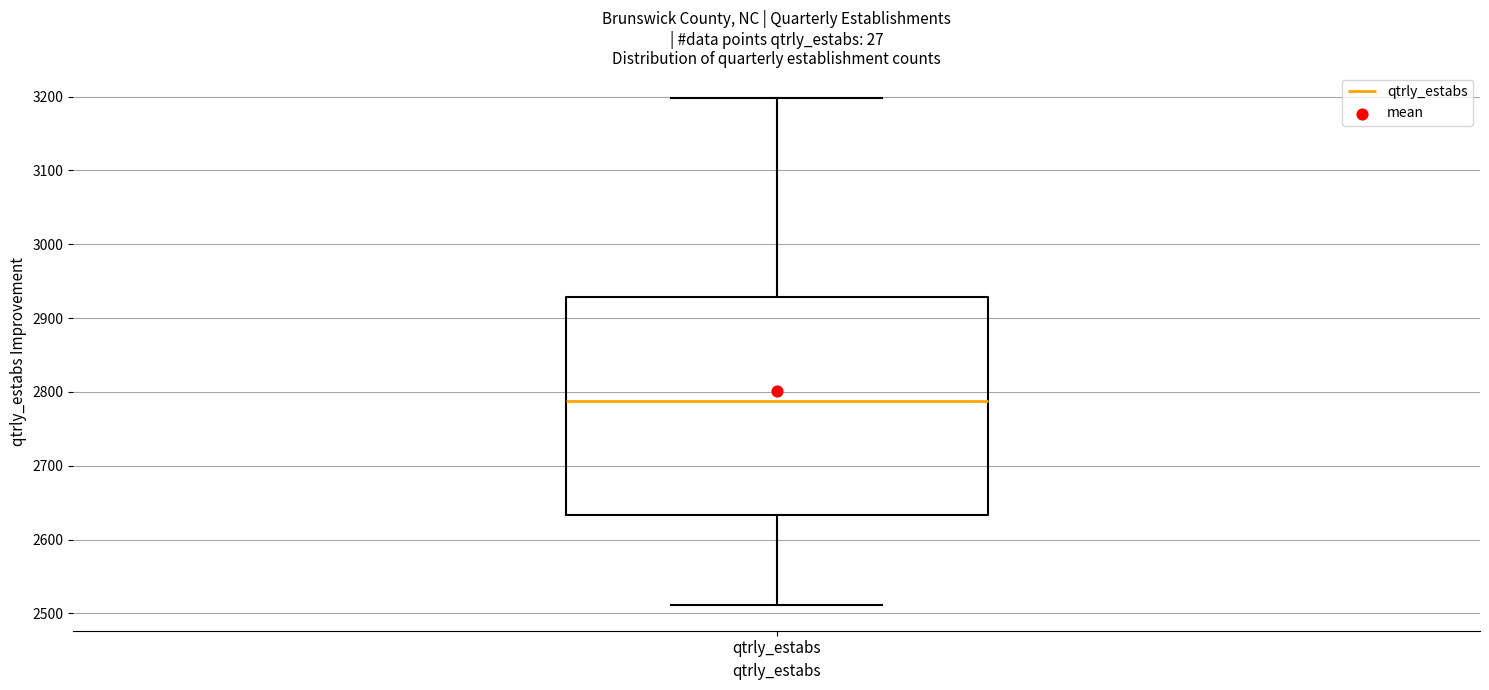

Where does the lower whisker of the box for qtrly_estabs end on the y-axis? The values are not printed on the chart, so give them approximately, as read against the axis.

2510